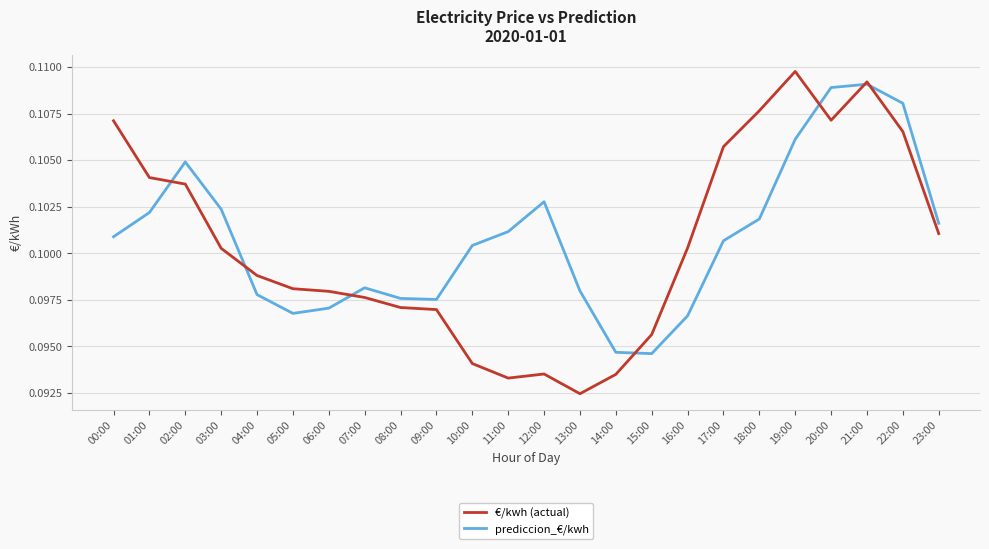

At how many categories does at least one series exceed 0?

24